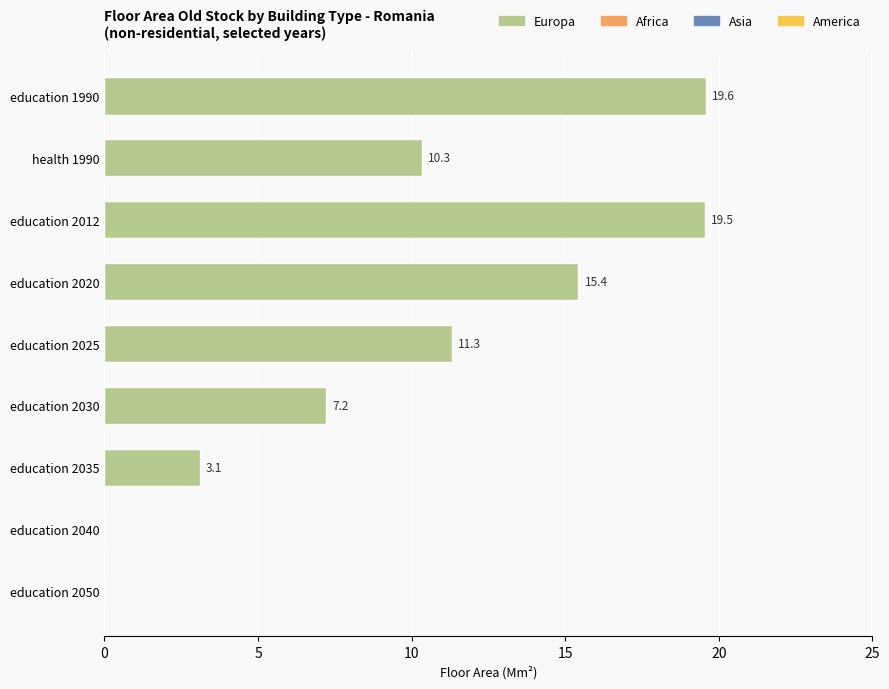

How many values are above zero?

7